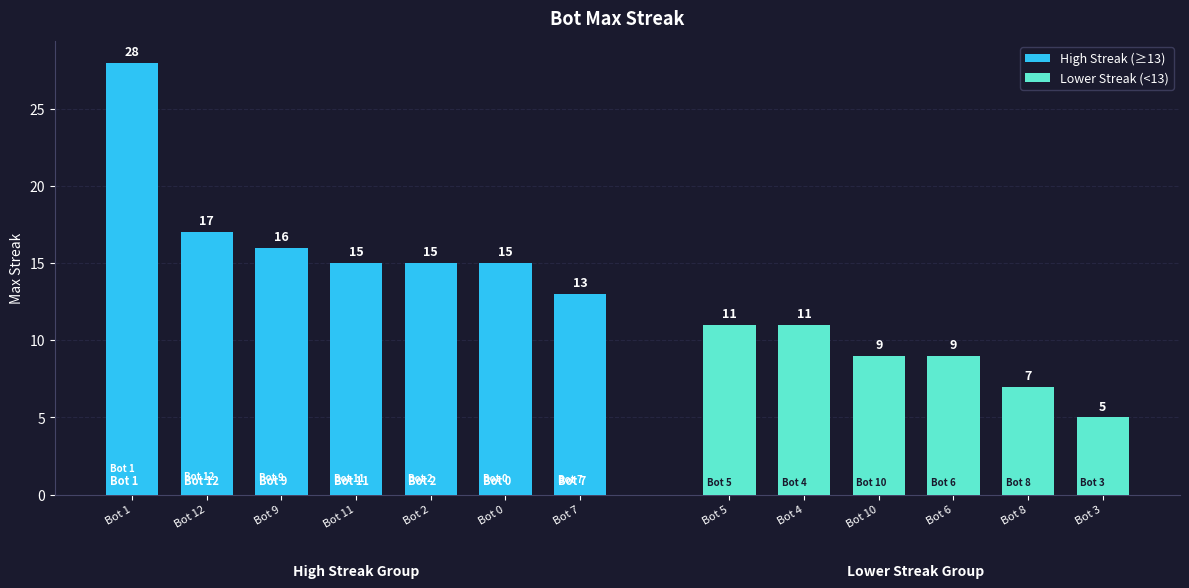

Read the High Streak (≥13) value at Bot 2.

15